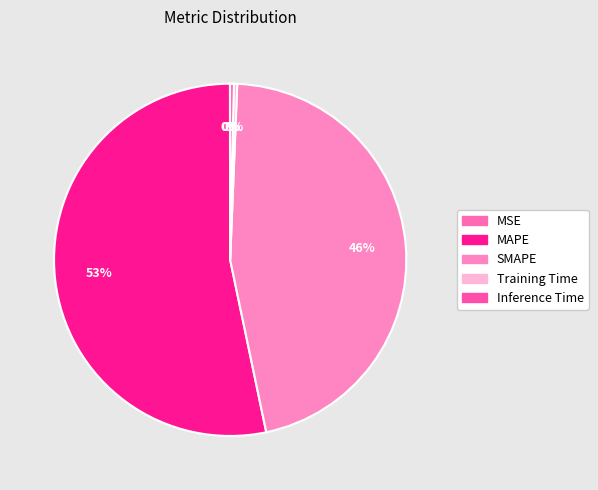

Which slice is the smallest?

MSE